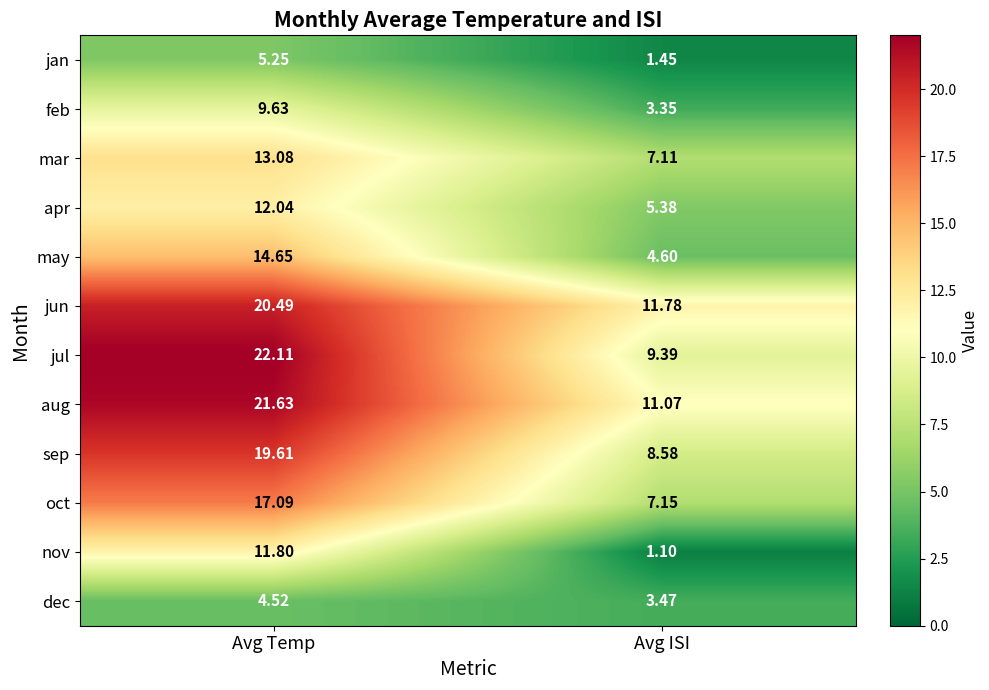

What is the total value across all series at Avg ISI?

74.4